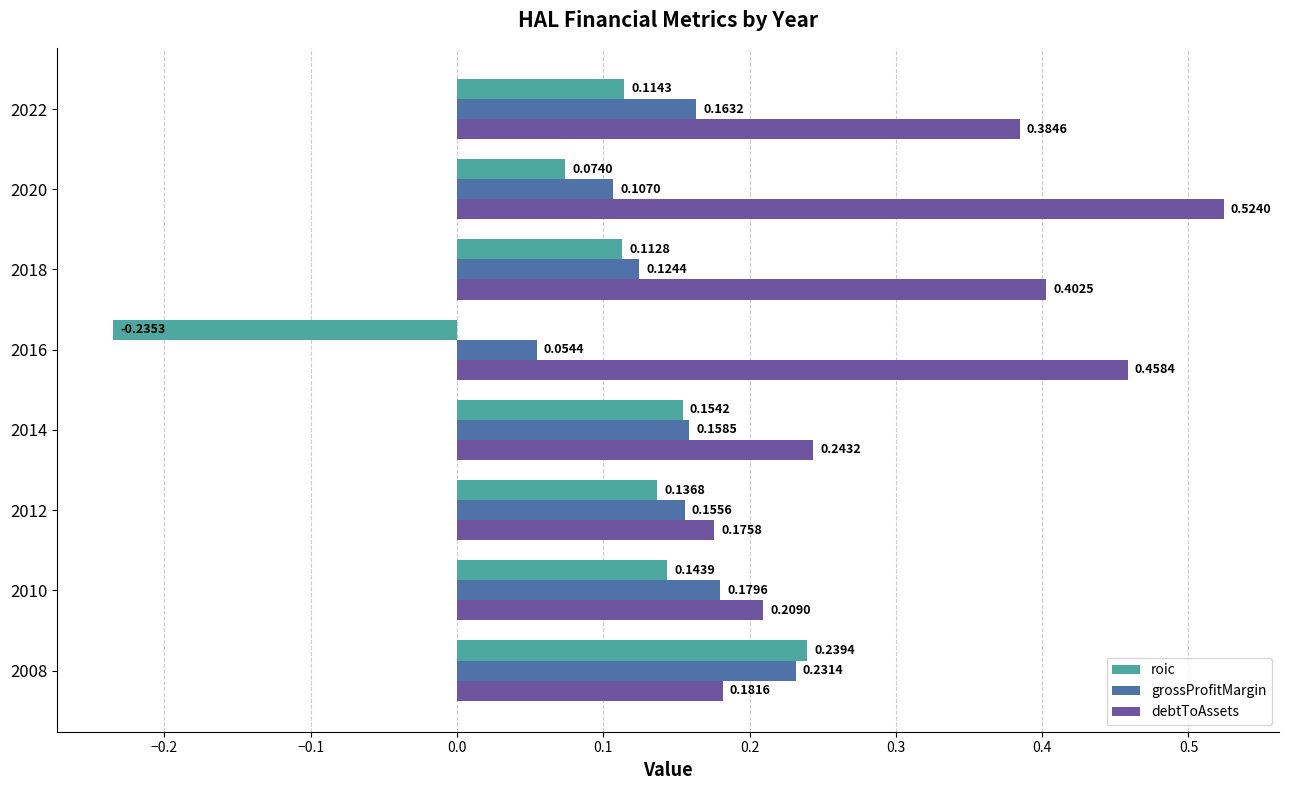

What are all the series names shown in the legend?

roic, grossProfitMargin, debtToAssets